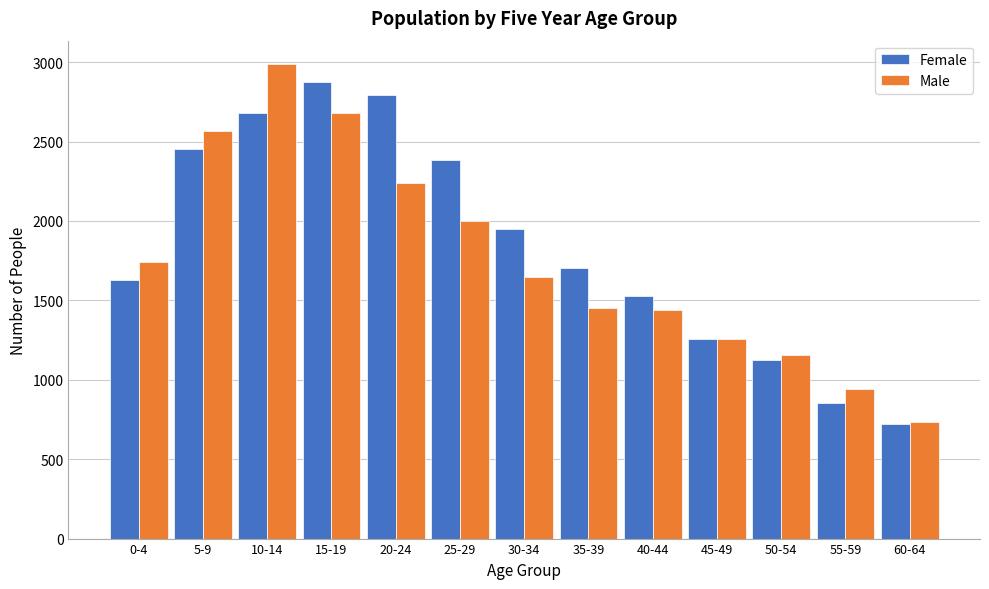

Reading left to right, extract all data points from this chart.

Female: 1631	2455	2678	2874	2791	2384	1951	1705	1528	1255	1126	854	721
Male: 1744	2565	2986	2678	2242	1997	1646	1455	1441	1259	1156	944	734